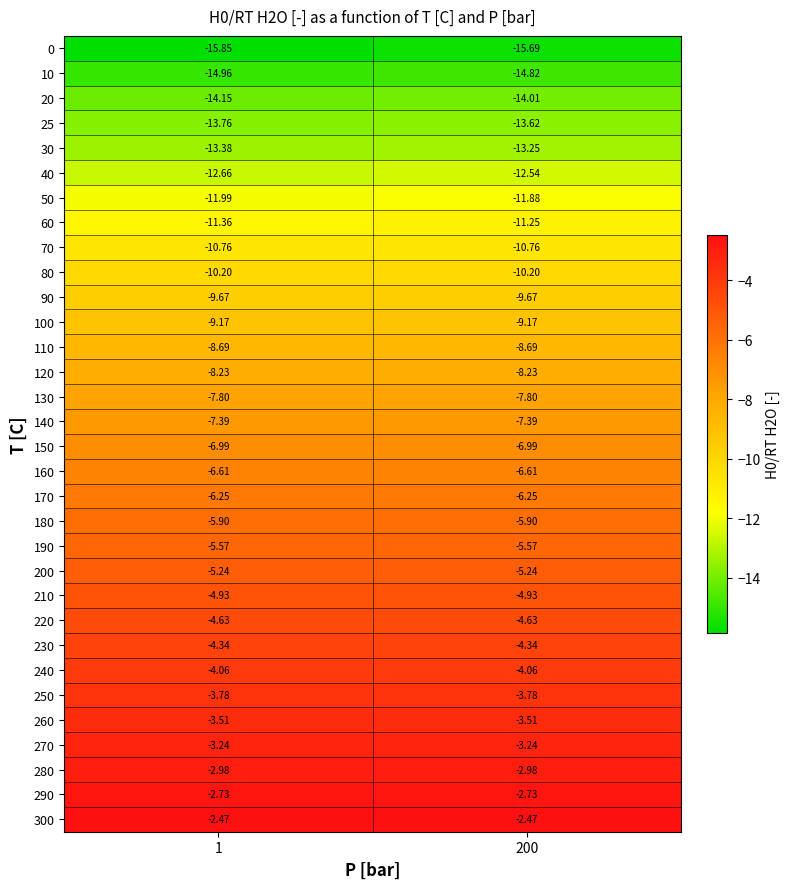

List the series in order of their peak value, lowest first.

0, 10, 20, 25, 30, 40, 50, 60, 70, 80, 90, 100, 110, 120, 130, 140, 150, 160, 170, 180, 190, 200, 210, 220, 230, 240, 250, 260, 270, 280, 290, 300